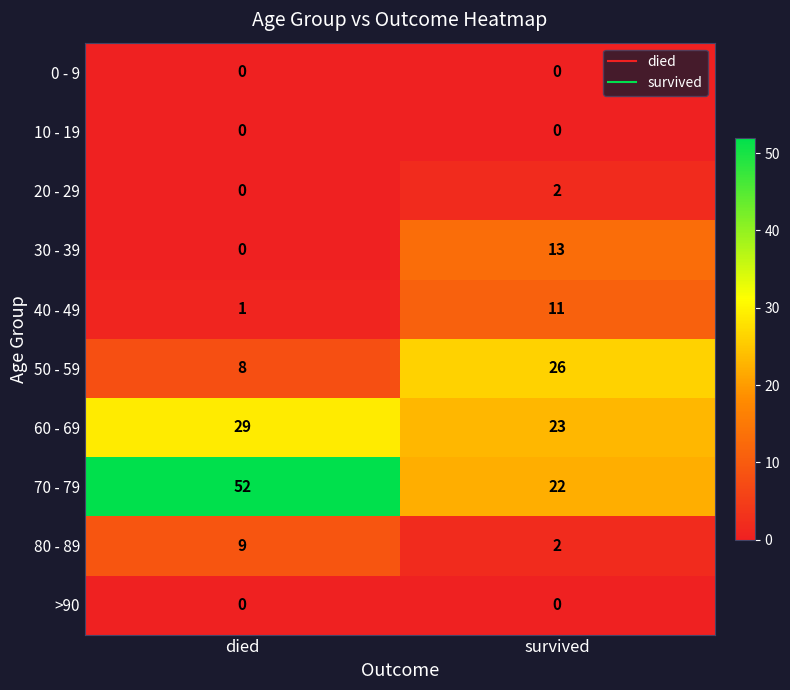

True or false: 60 - 69 has a value of 52 at died.

False